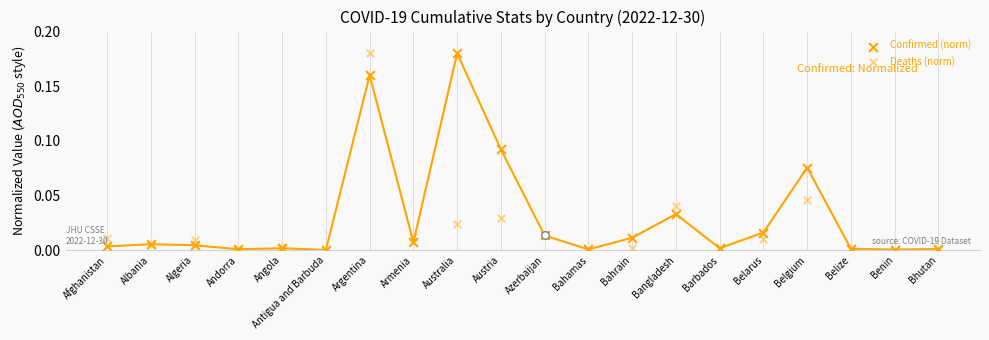

Which series reaches the minimum Y coordinate?

Deaths (norm)